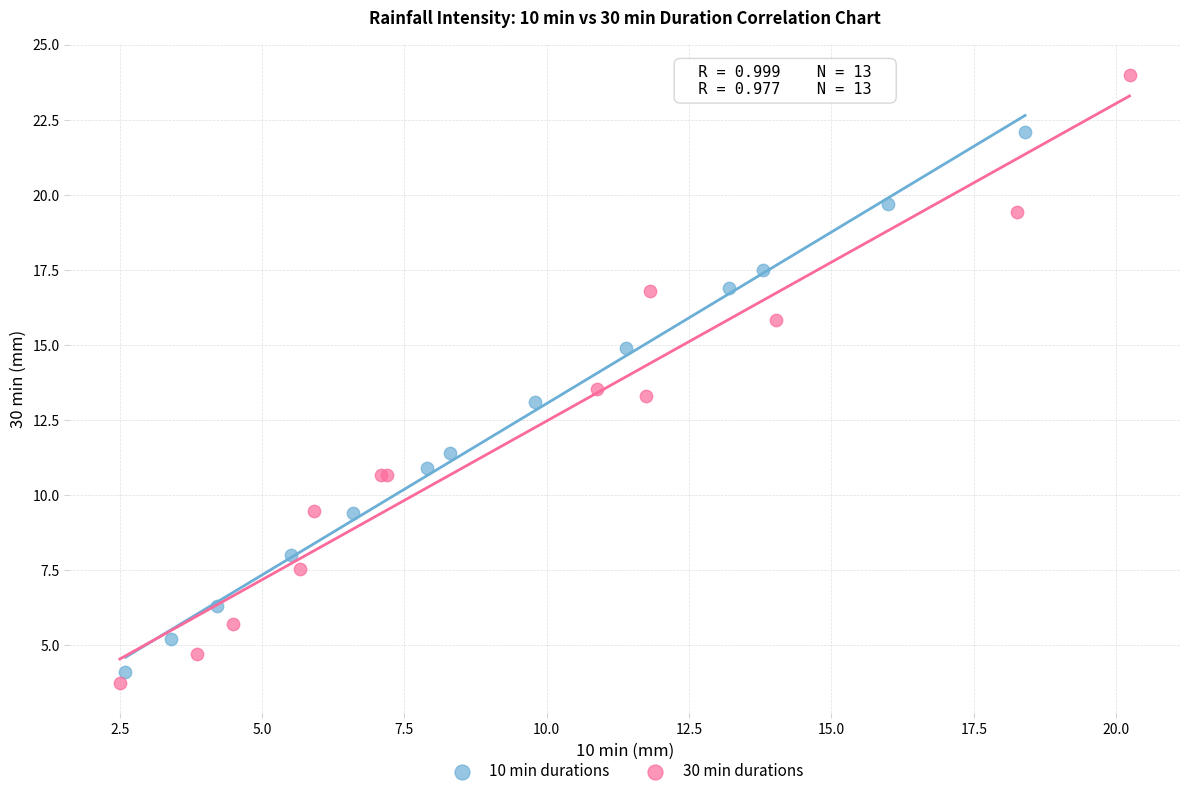

Which series reaches the minimum Y coordinate?

30 min durations